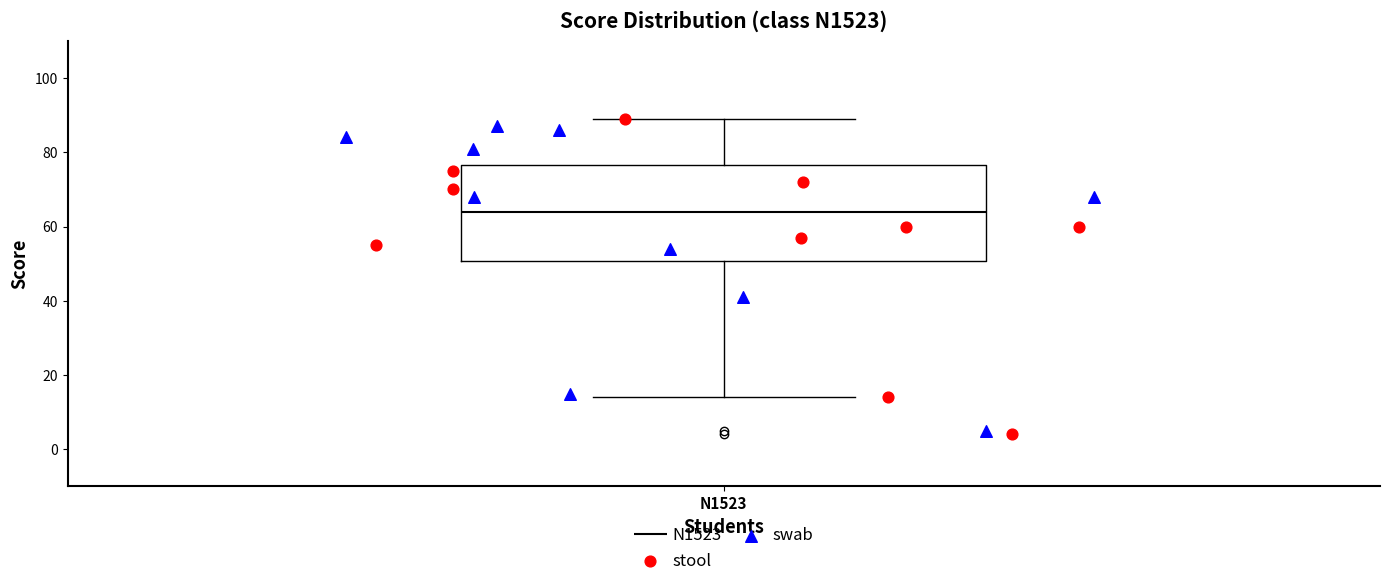

Where does the median line of the box for N1523 sit on the y-axis? The values are not printed on the chart, so give them approximately, as read against the axis.

64